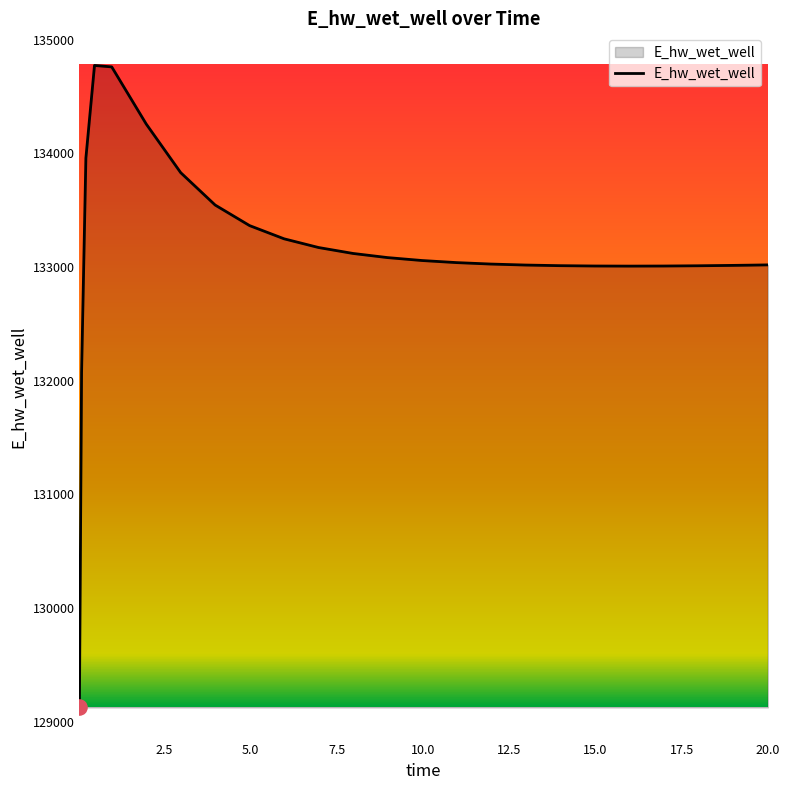

What is the smallest value displayed?

129124.5